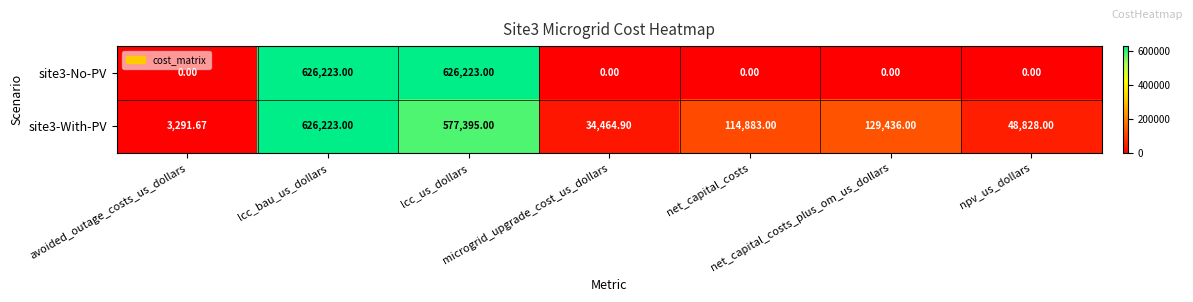

Between net_capital_costs and npv_us_dollars, which series saw the biggest shift?

site3-With-PV